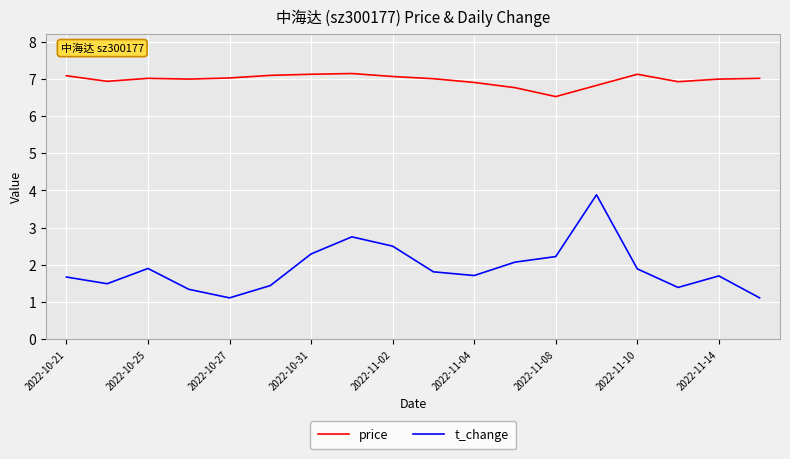

What is the average value of the price series?

7.0